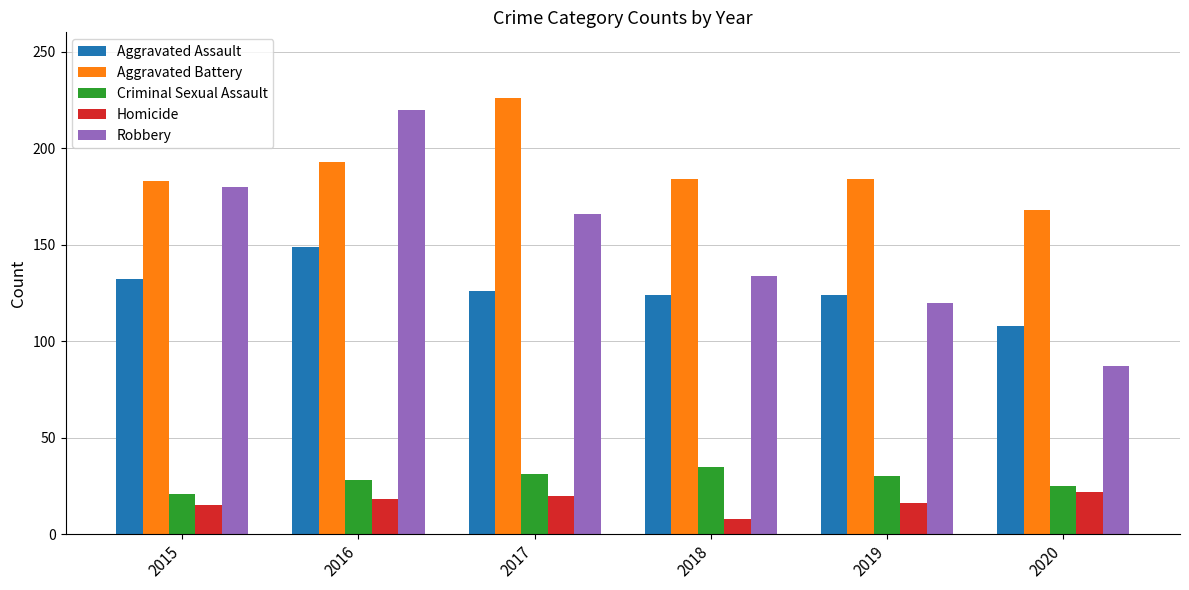

Which series has the widest spread of values?

Robbery